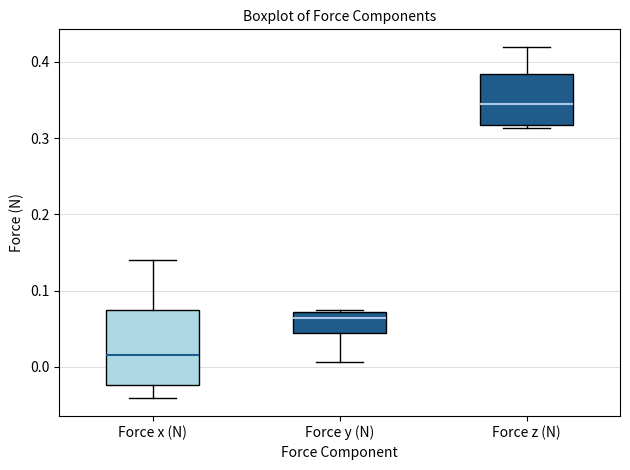

Which box's median line is the highest?

Force z (N)